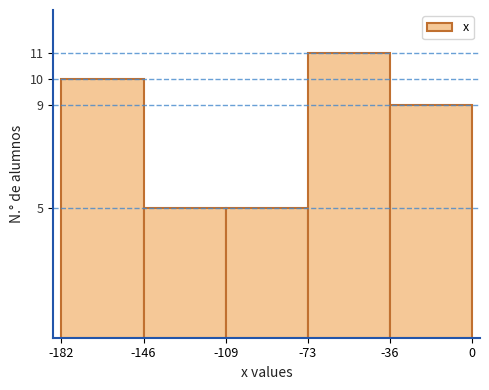

Reading left to right, transcribe this chart: for each bar, give the range it covers on the x-axis and its height. The values are not printed on the chart, so give them approximately, as read against the axis.

-182 to -146: 10
-146 to -109: 5
-109 to -73: 5
-73 to -36: 11
-36 to 0: 9